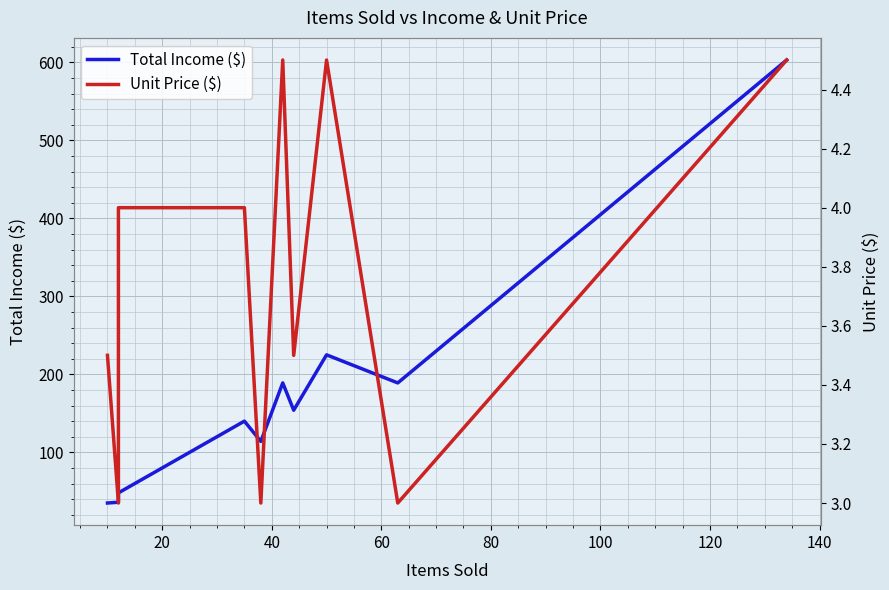

Which series has the widest spread of values?

Total Income ($)